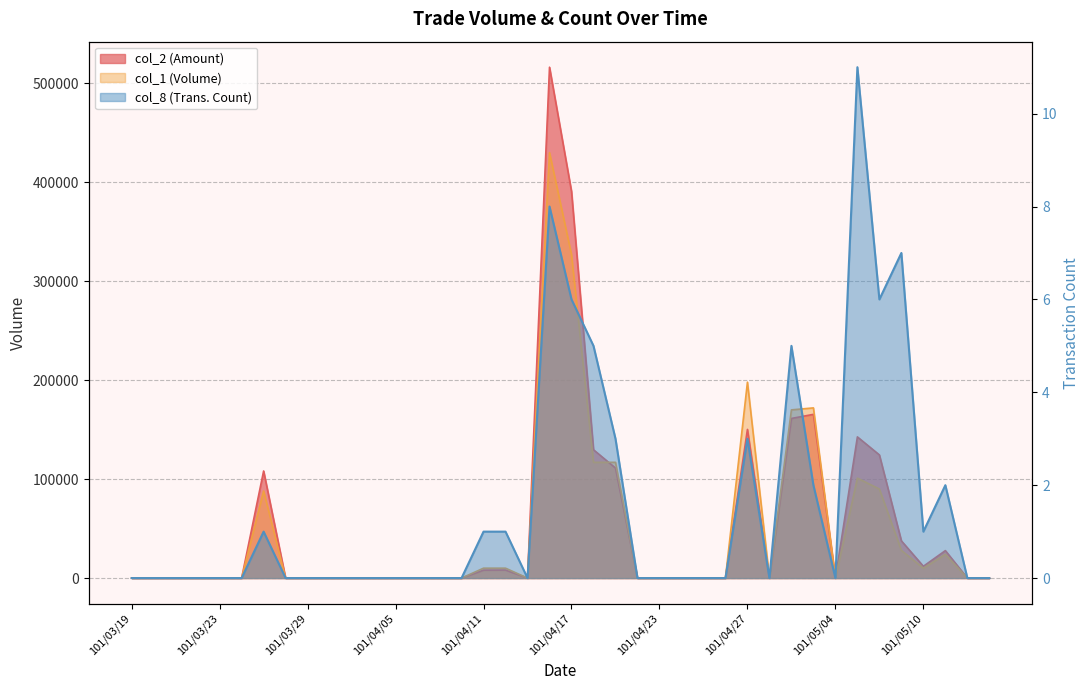

Which has a higher value, 101/03/27 or 101/04/09?

101/03/27